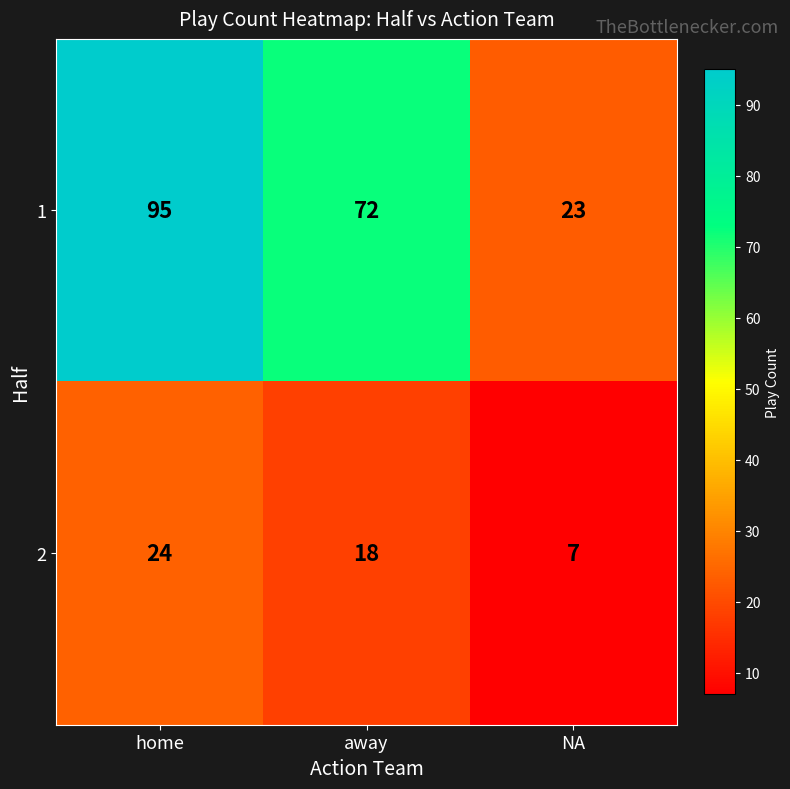

Which series has the largest range (max minus min)?

1